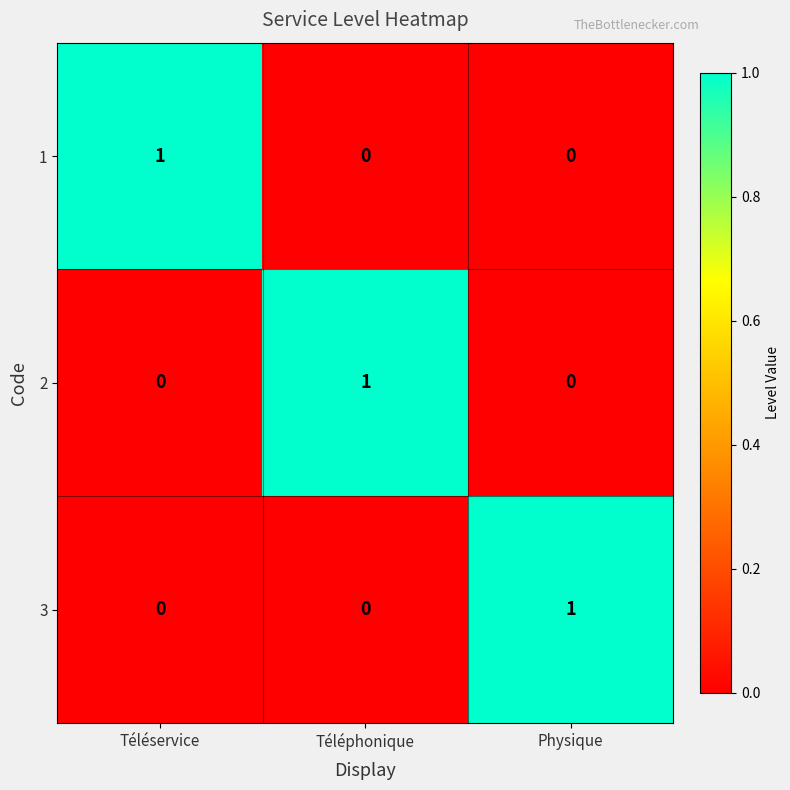

Is it true that 3 equals -1 at Téléservice?

False